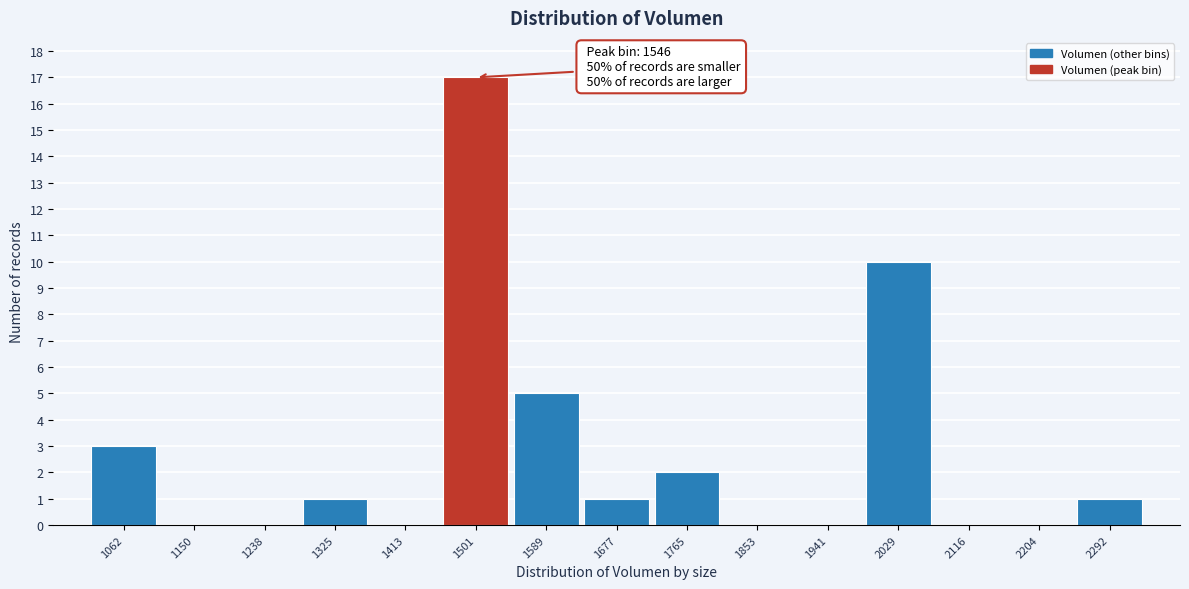

Reading left to right, what are all the values shown in this chart?

1062=3	1150=0	1238=0	1325=1	1413=0	1501=17	1589=5	1677=1	1765=2	1853=0	1941=0	2029=10	2116=0	2204=0	2292=1